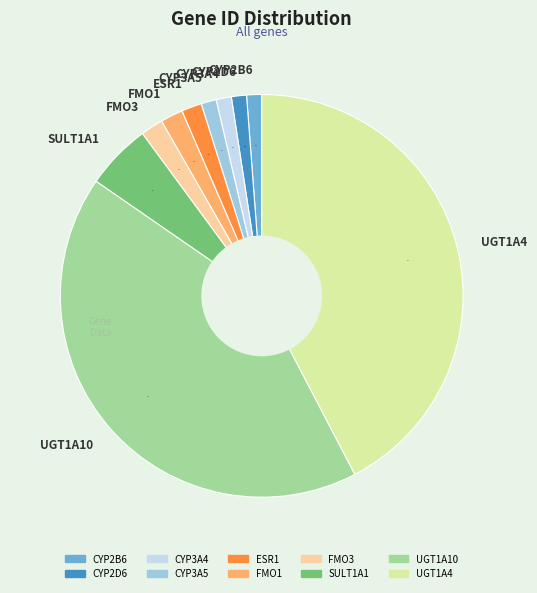

What percentage is the CYP2D6 slice, to the nearest percent?

1%